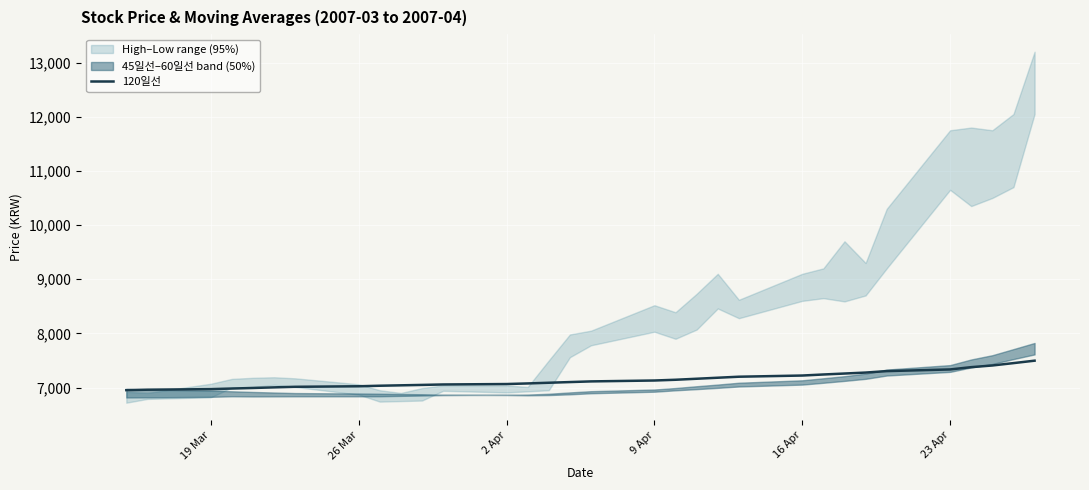

Reading left to right, list all the values displayed in this chart.

6951.8	6960.2	6970.6	6981.7	6991.9	7003.2	7013.6	7023.6	7033.4	7040.9	7048.4	7056.7	7064.7	7075.7	7088.5	7101.0	7113.3	7129.9	7143.7	7162.3	7181.2	7199.8	7221.7	7240.9	7258.6	7276.4	7303.2	7334.2	7376.4	7407.2	7451.0	7495.9